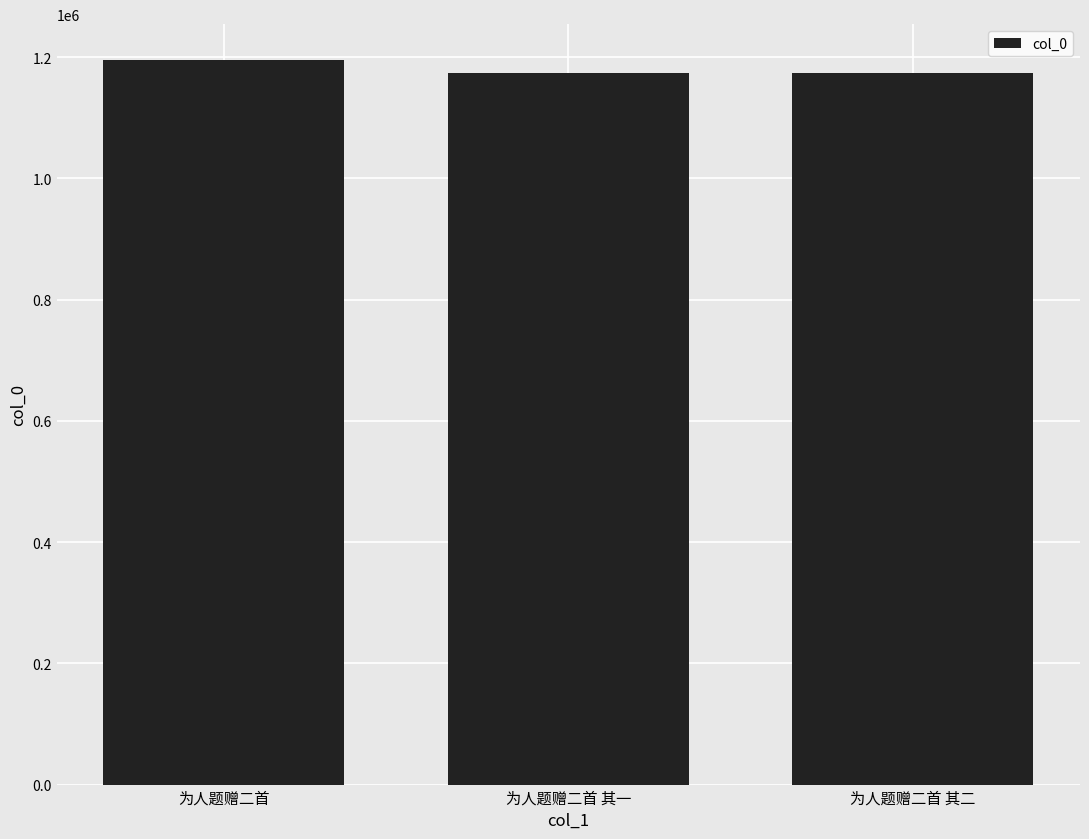

What is the average value?

1181240